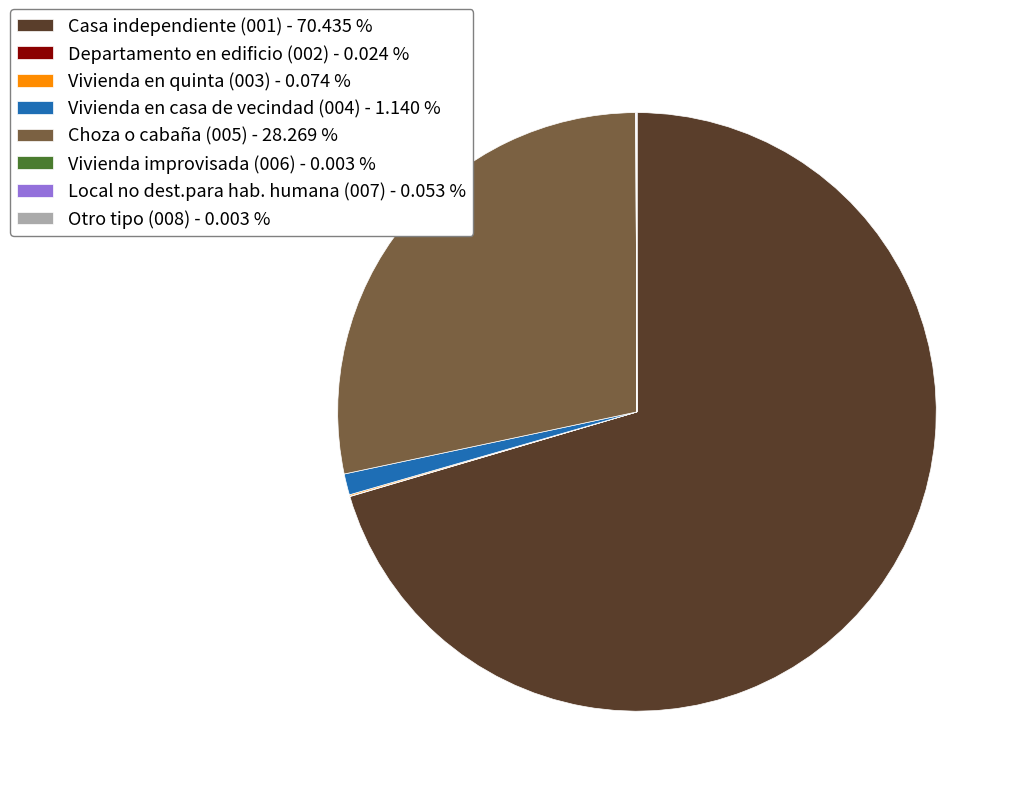

Is Choza o cabaña (005) - 28.269 % the majority of the pie?

No